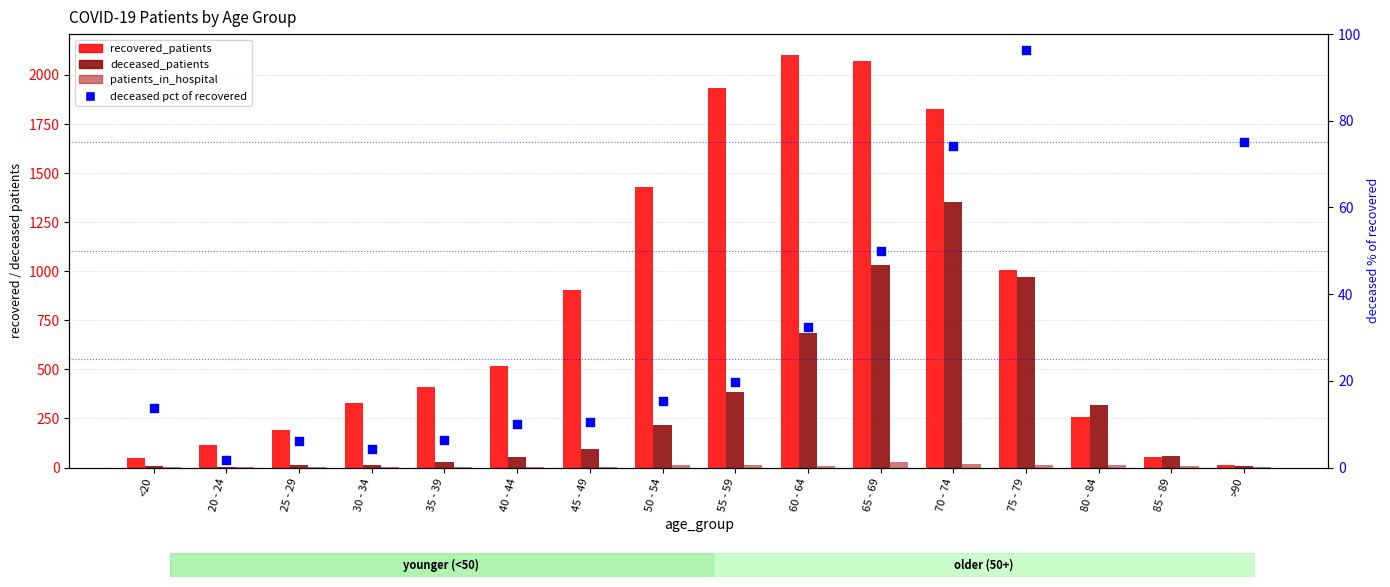

Which series has the largest total across all categories?

recovered_patients